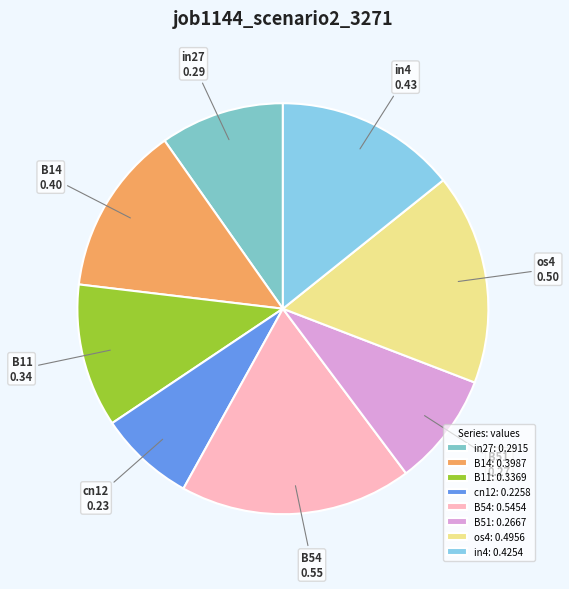

Is it true that os4 is 3% of the pie?

False